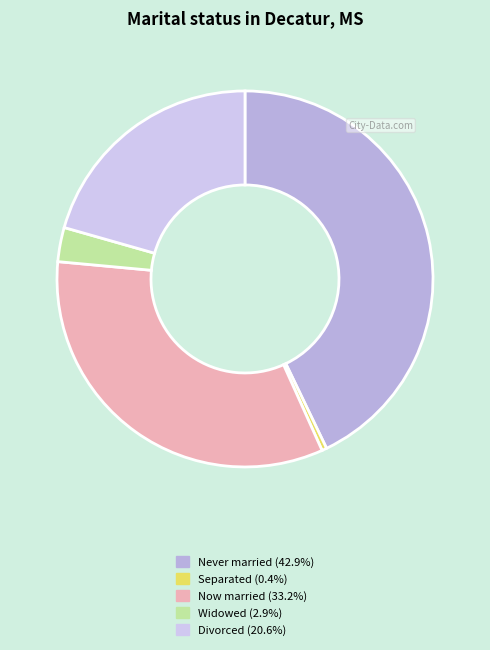

How many segments does this pie chart have?

5